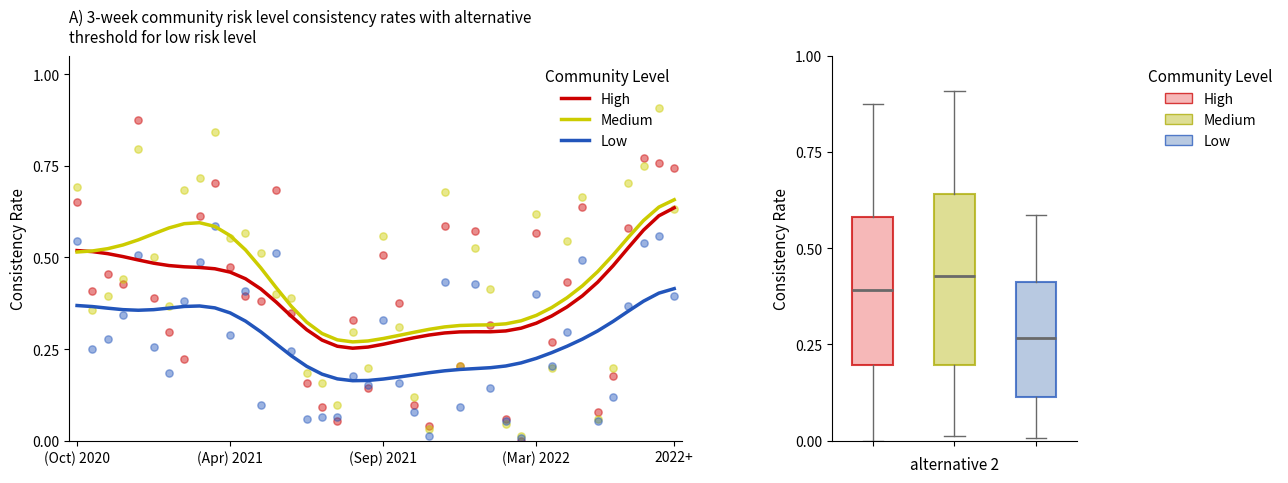

Which series contains the highest Y value?

Medium